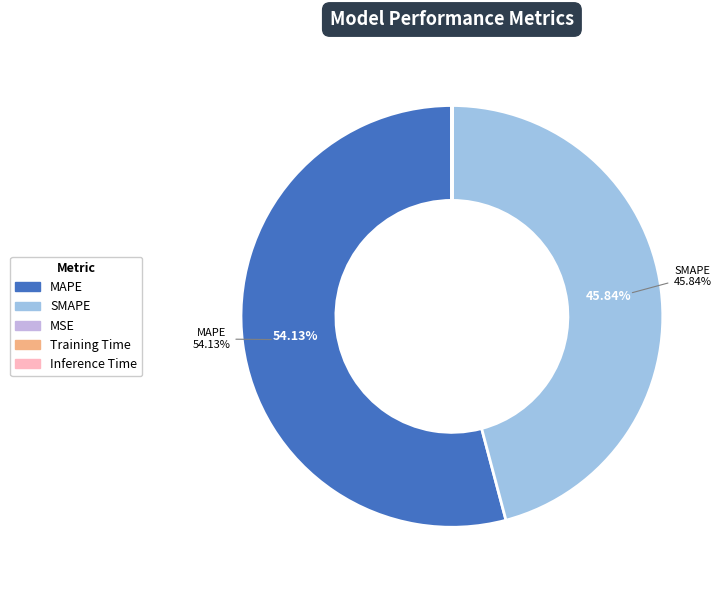

True or false: SMAPE accounts for 46% of the total.

True